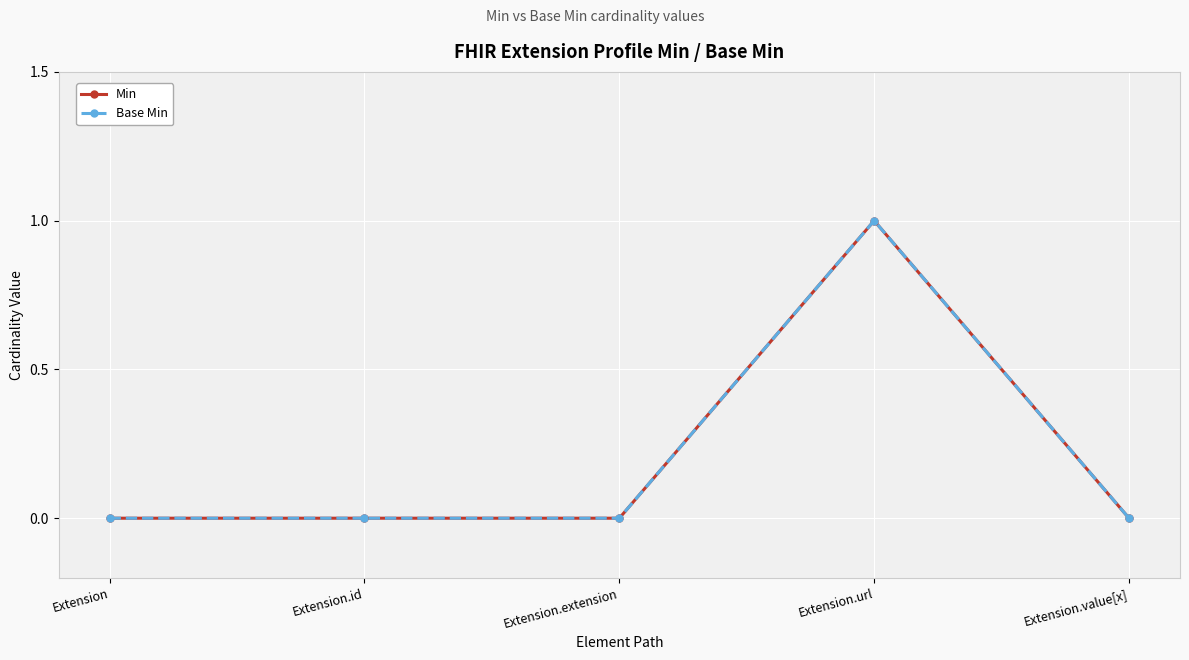

Which category has the highest value across all series?

Extension.url